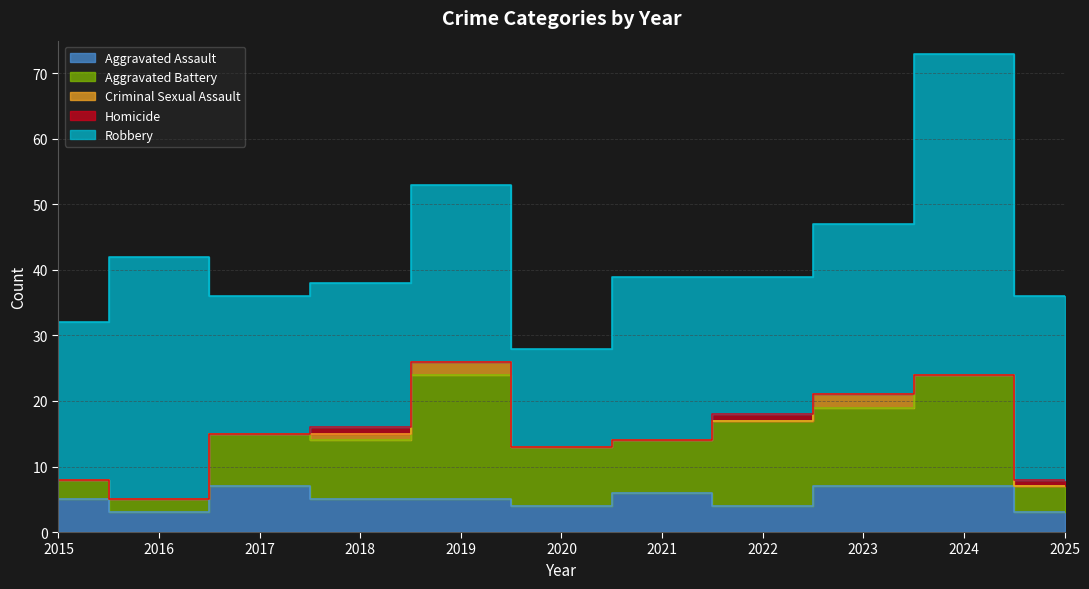

What is the sum of the Robbery values at 2017 and 2019?

48